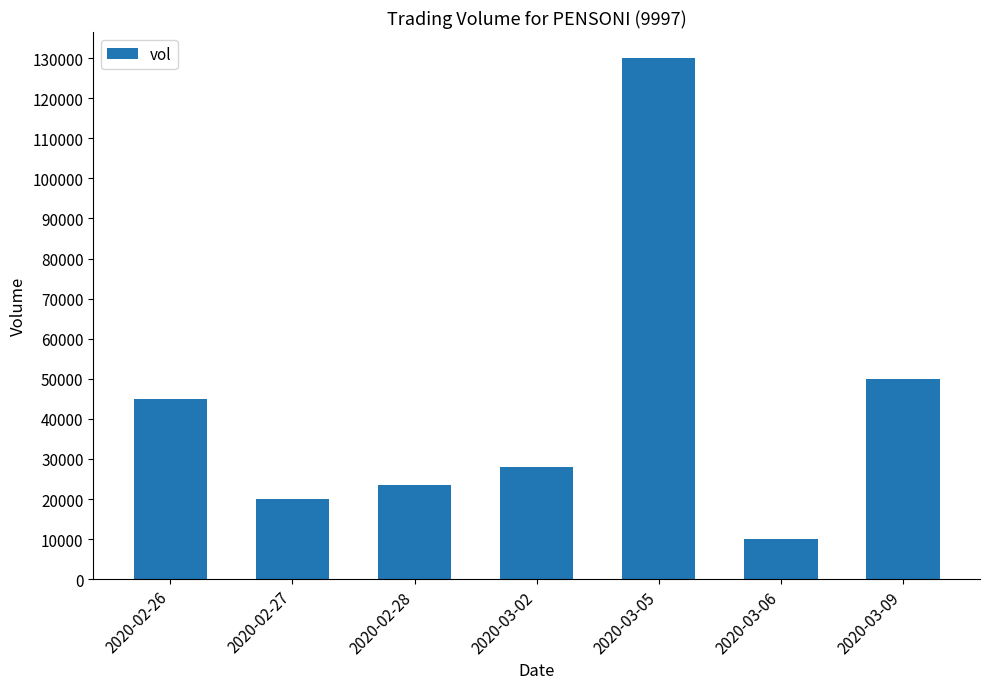

True or false: the data shows 5829 at 2020-03-06.

False